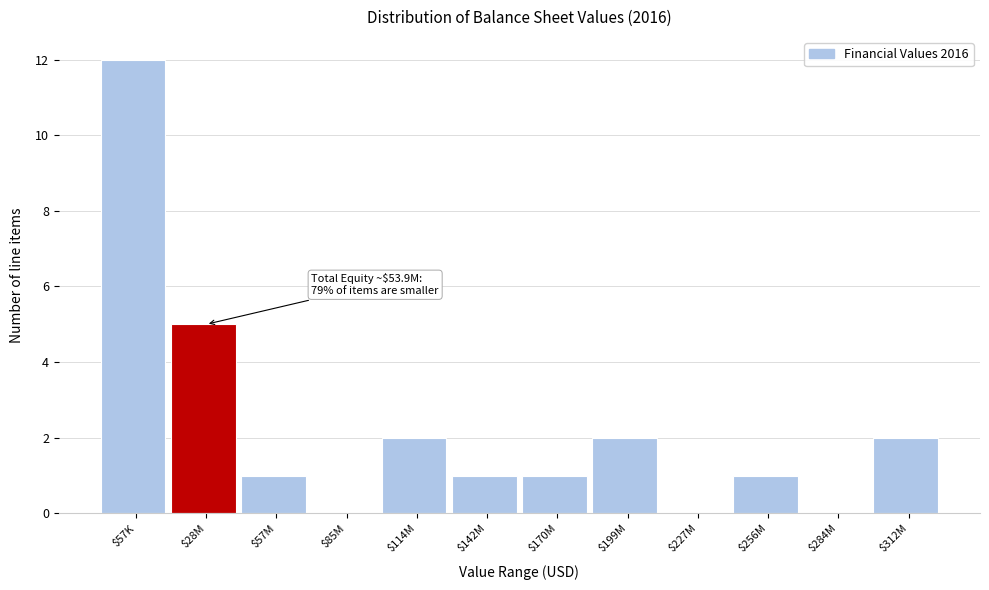

What is the maximum value shown in the chart?

12